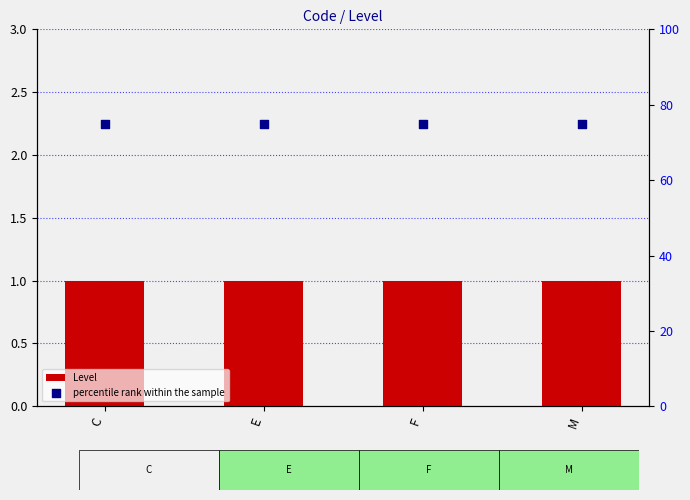

Is the value of percentile rank within the sample at E greater than the value of Level at M?

Yes